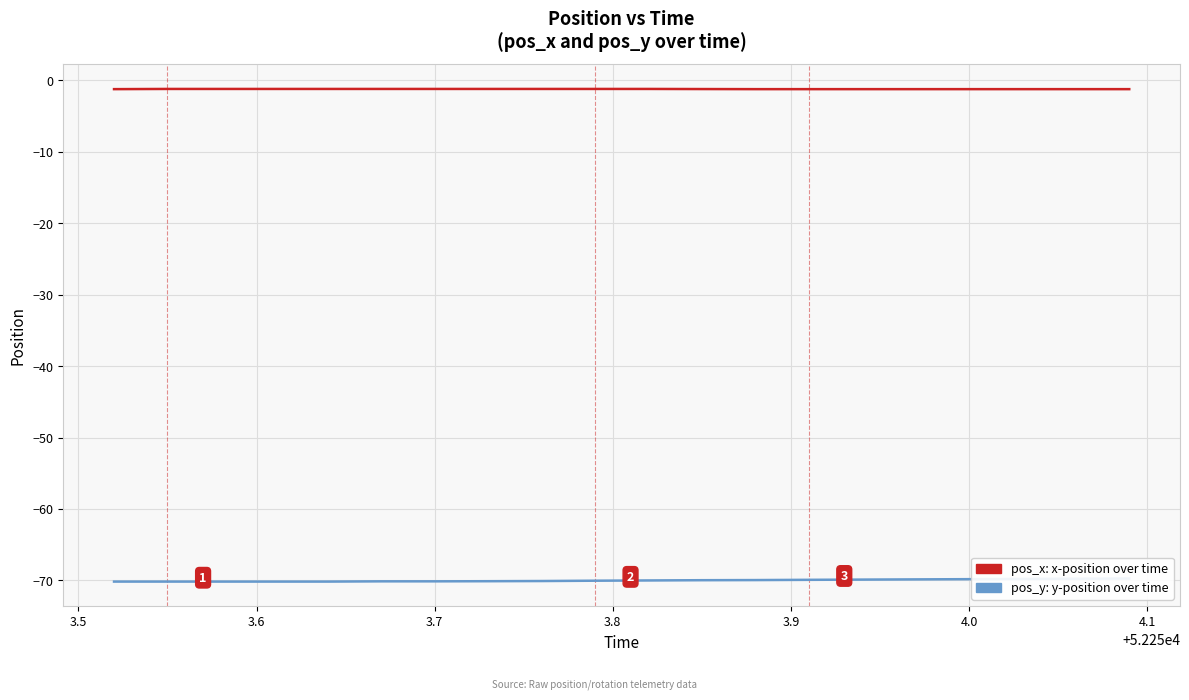

Which series has the largest total across all categories?

pos_x